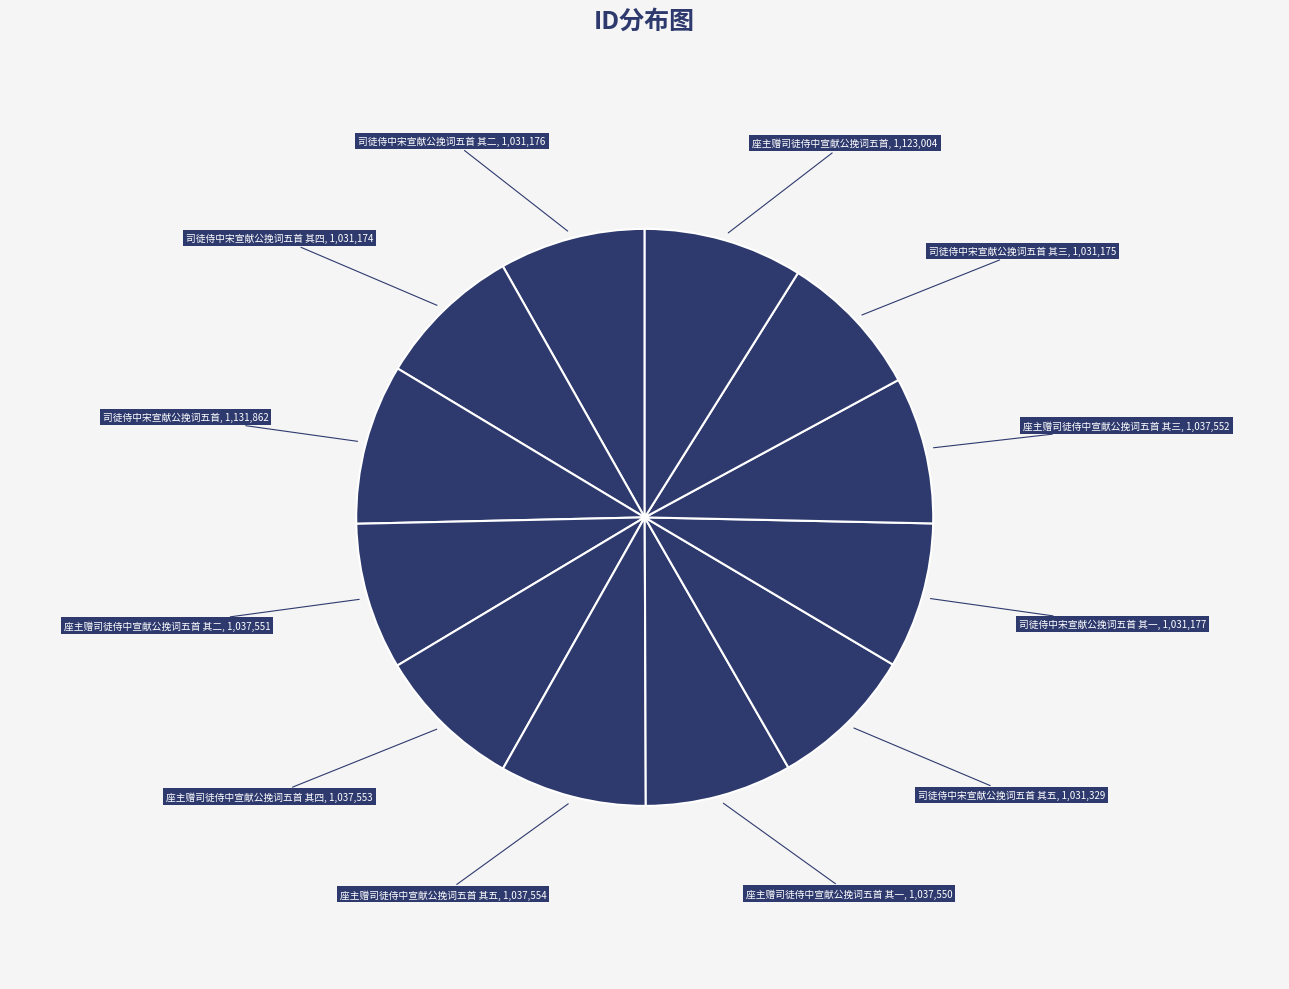

How many slices are in this pie chart?

12